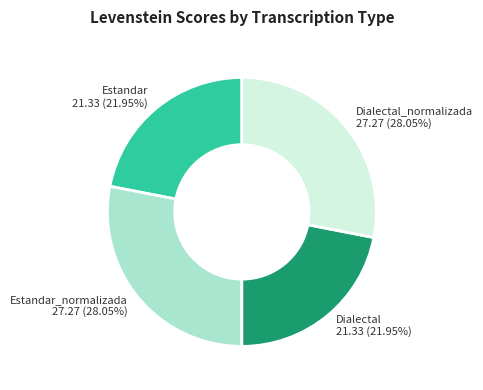

Does any single category account for the majority?

No